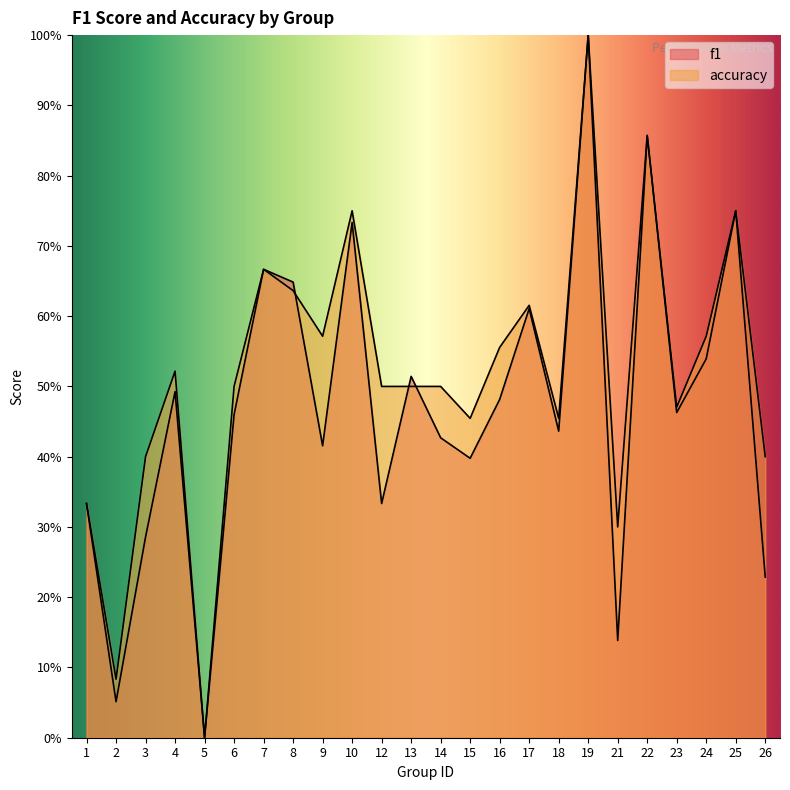

How many values in accuracy are above zero?

23